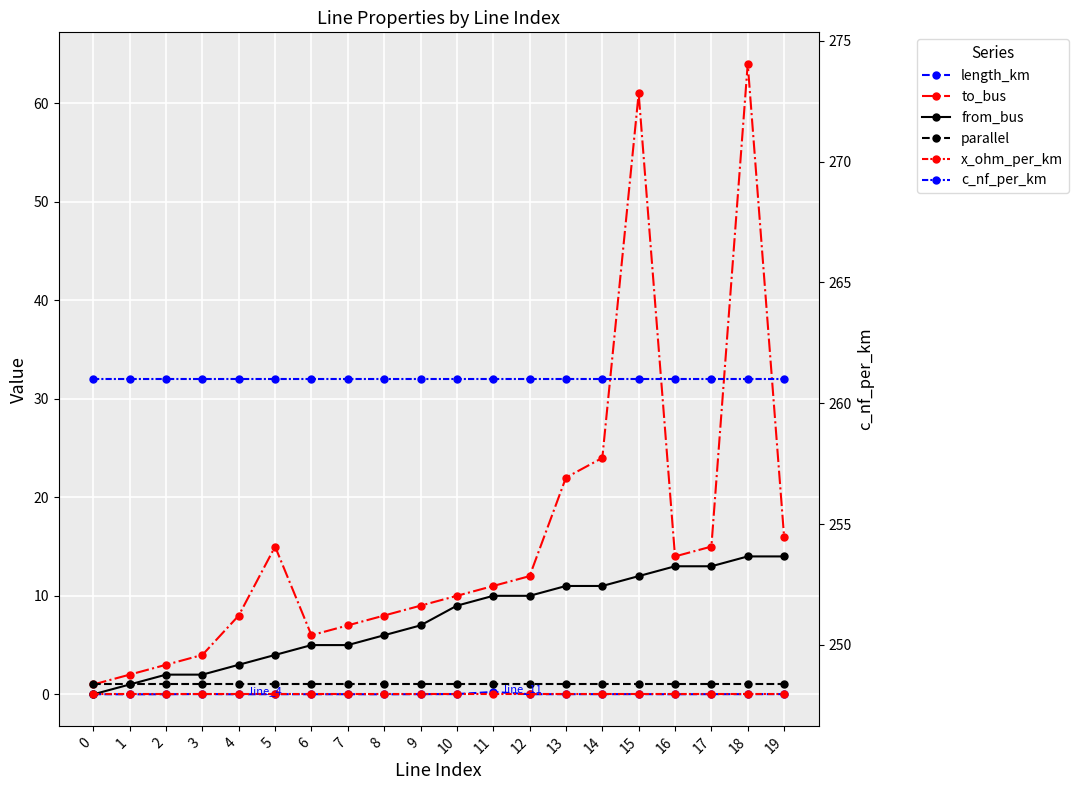

Read the from_bus value at 2.

2.0